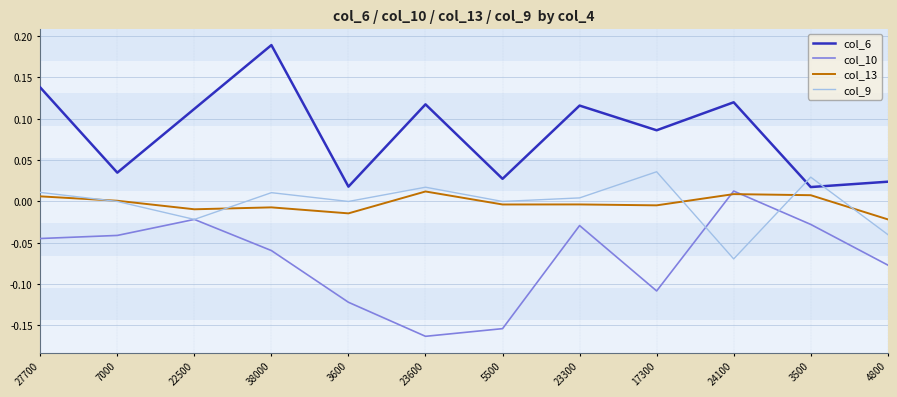

Which category has the highest value in the col_9 series?

17300